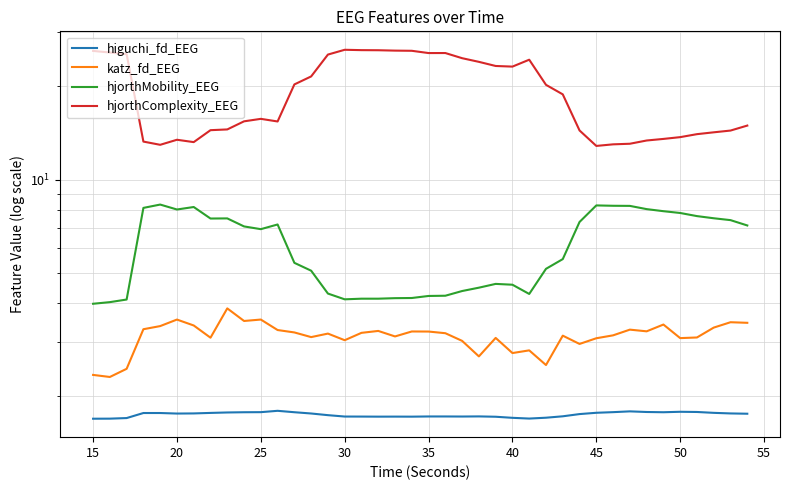

Is it true that hjorthComplexity_EEG equals 8.3 at 18?

False